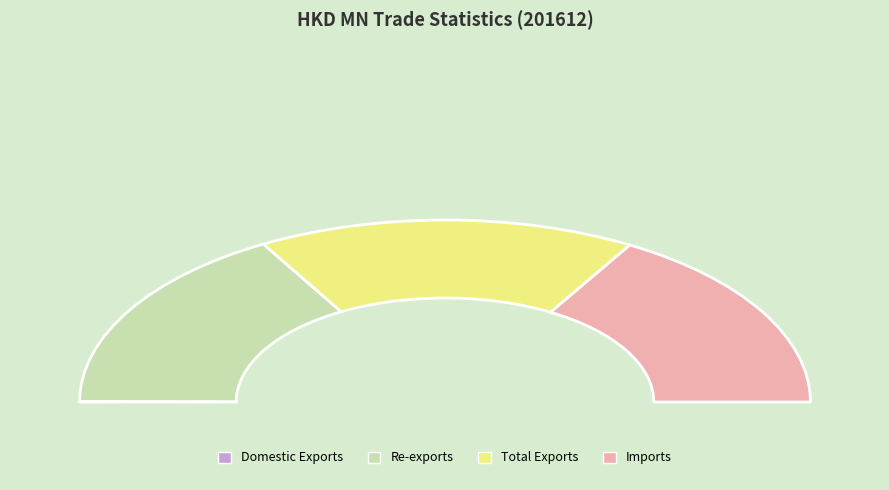

To the nearest percent, what is the combined percentage of Re-exports and Total Exports?

67%